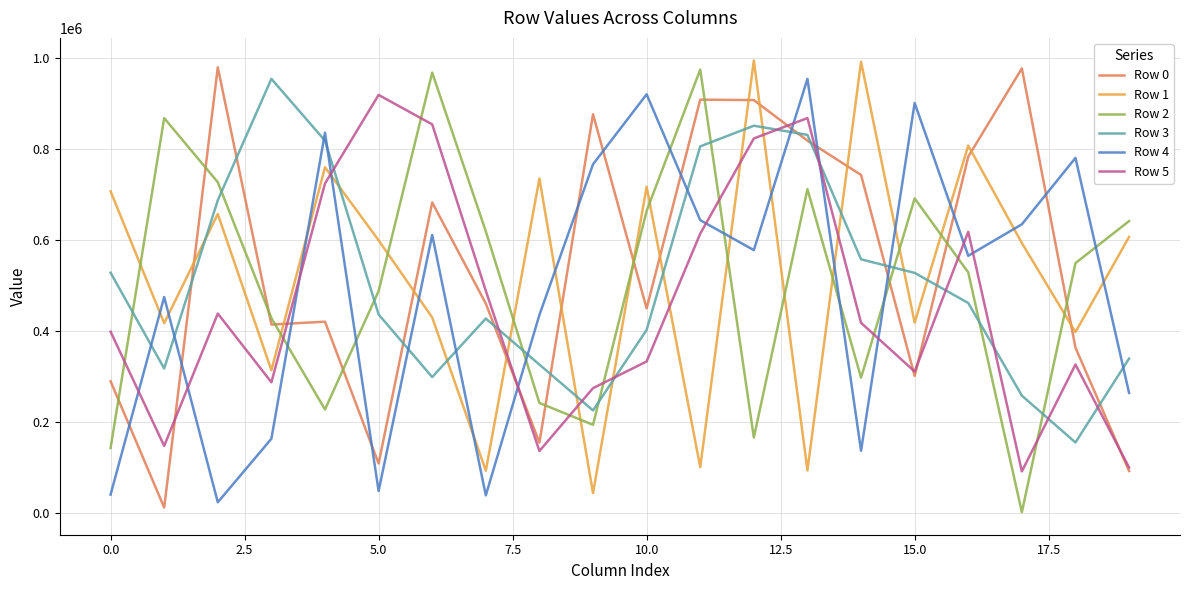

What is the maximum value shown in the chart?

994623